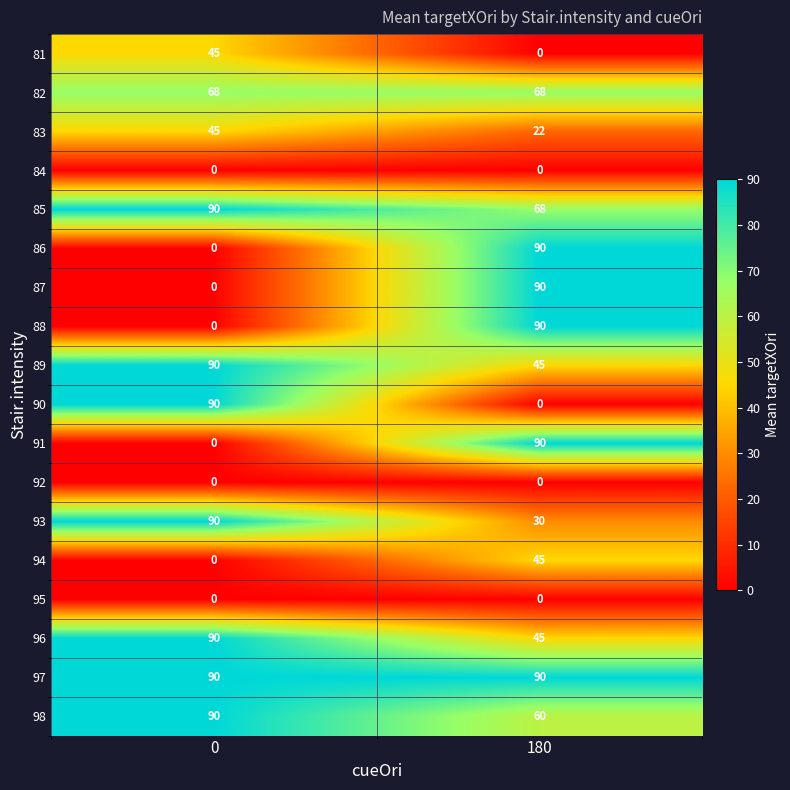

How many series are shown in this chart?

18